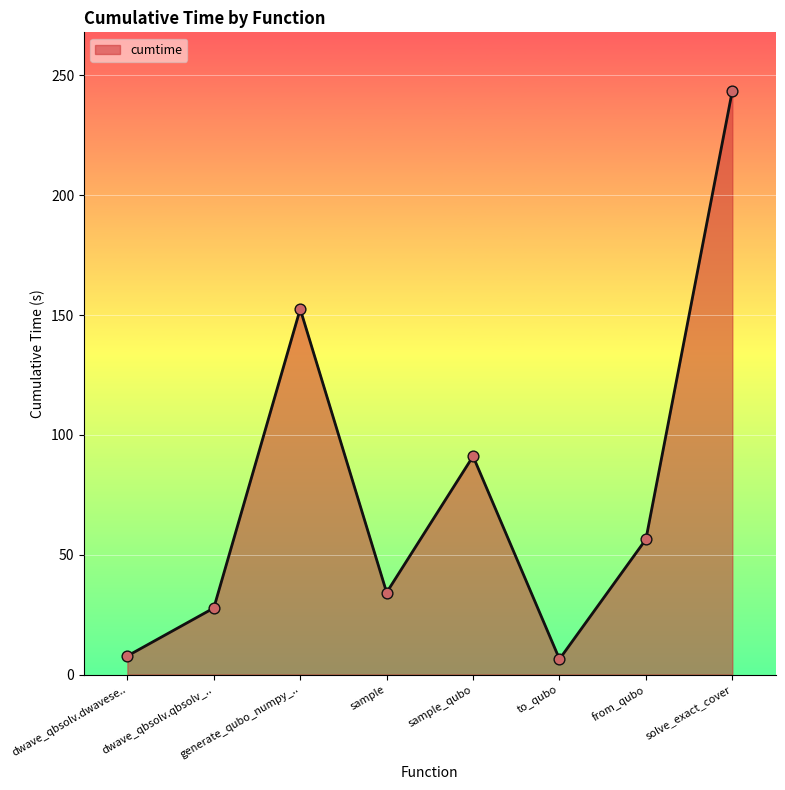

Which has a higher value, from_qubo or solve_exact_cover?

solve_exact_cover